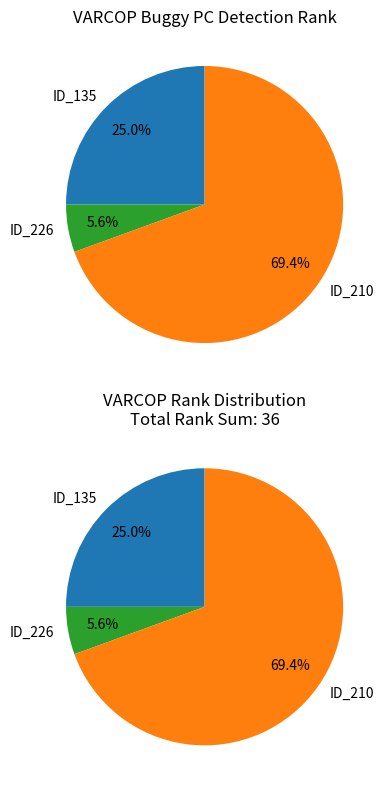

Which has a higher value, _MultipleBugs_.NOB_1.ID_226 or _MultipleBugs_.NOB_1.ID_210?

_MultipleBugs_.NOB_1.ID_210